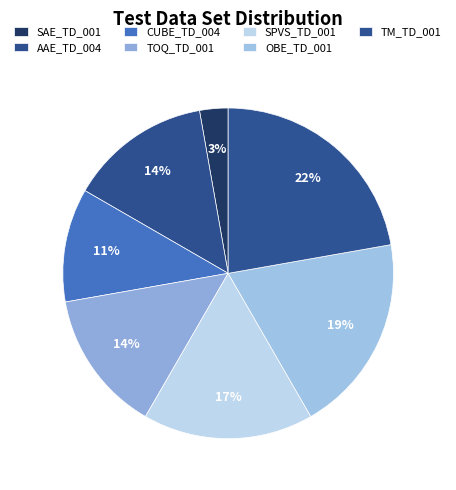

To the nearest percent, what percentage of the pie is TOQ_TD_001?

14%